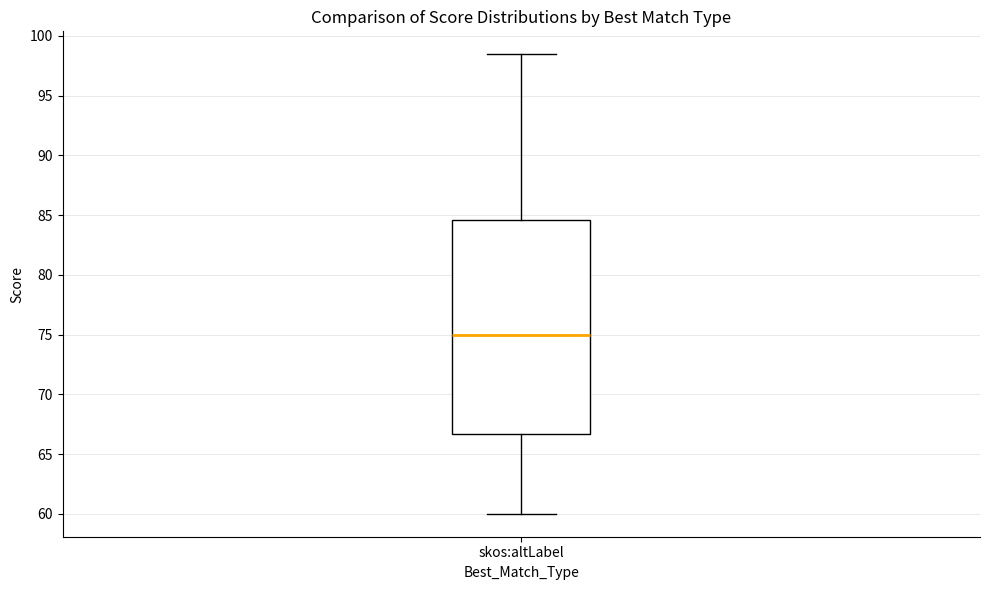

Read this box plot against the y-axis: the position of the median line, the range covered by the box, and the ends of both whiskers. The values are not printed on the chart, so give them approximately, as read against the axis.

median 75.0, box 66.5 to 84.5, whiskers 60.0 to 98.5